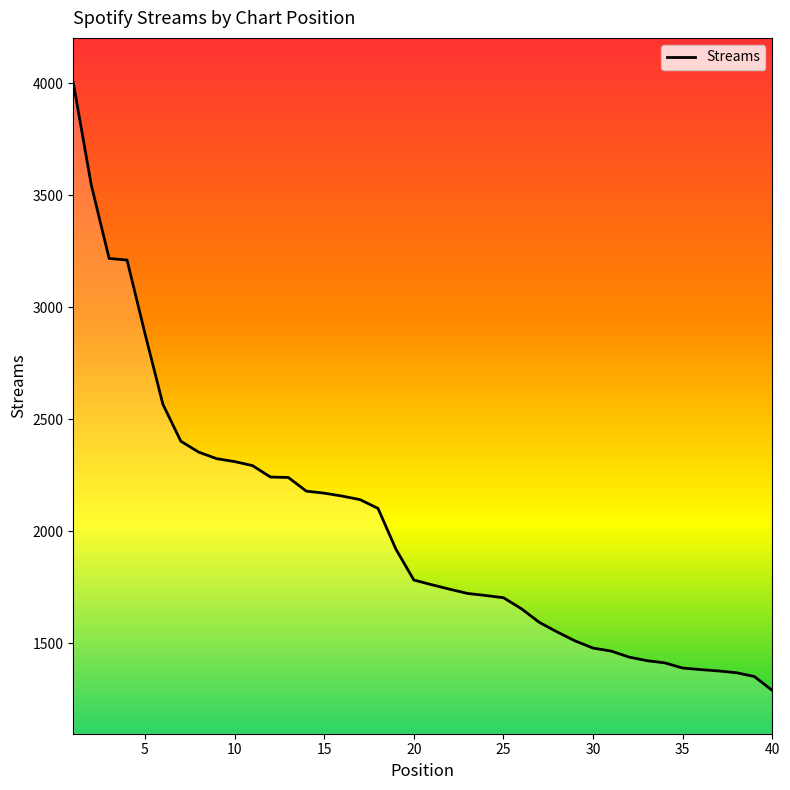

What is the maximum value shown in the chart?

4003